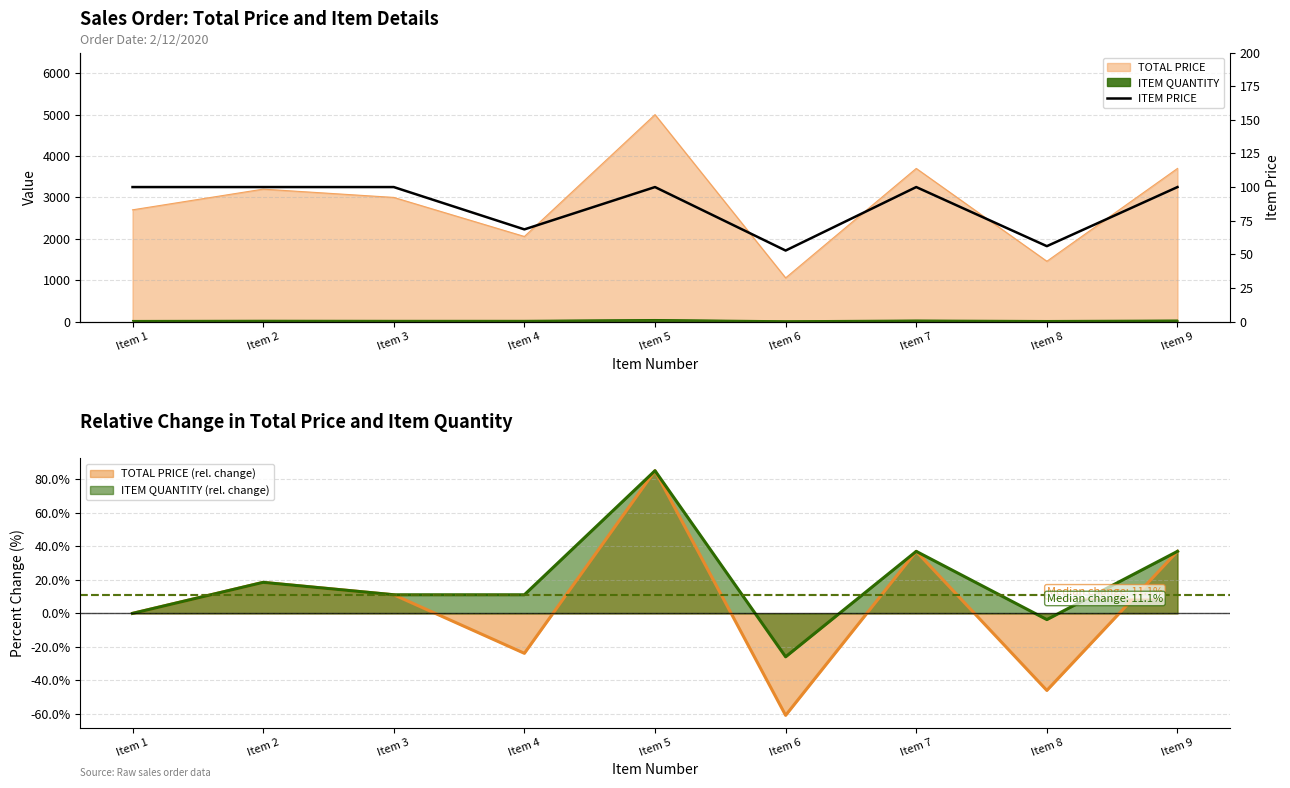

The value at Item 7 is 31.9. True or false?

False